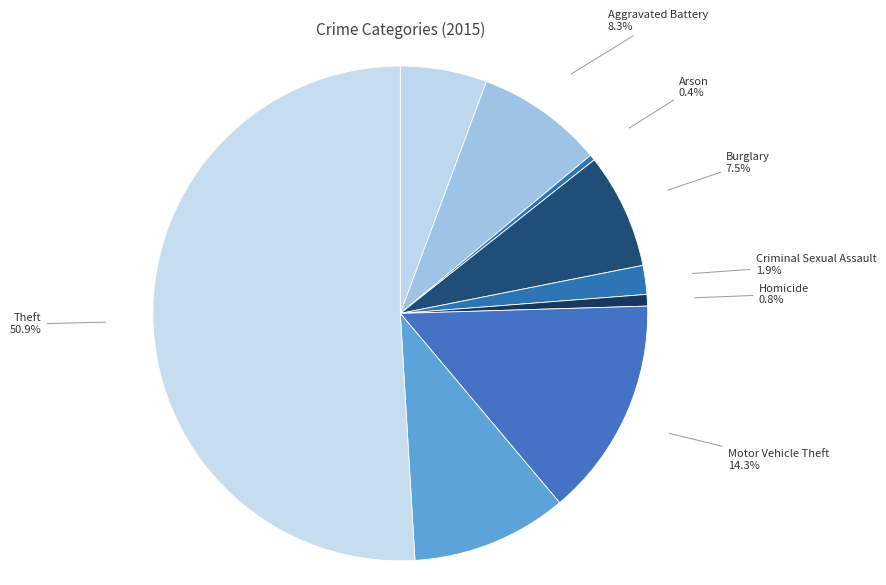

What is the majority slice?

Theft